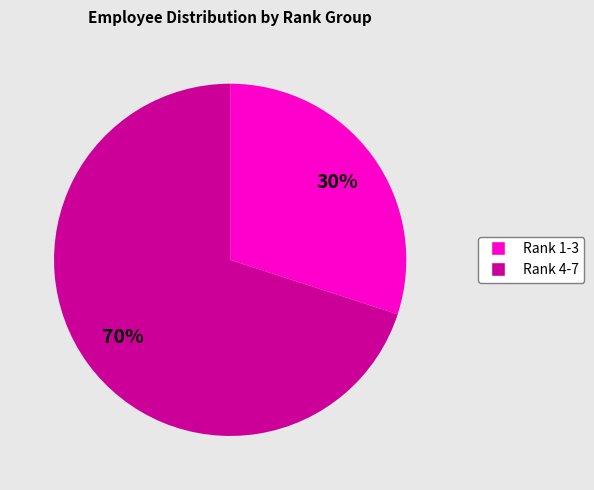

Approximately how many times larger is the value at Rank 4-7 compared to Rank 1-3?

2.3